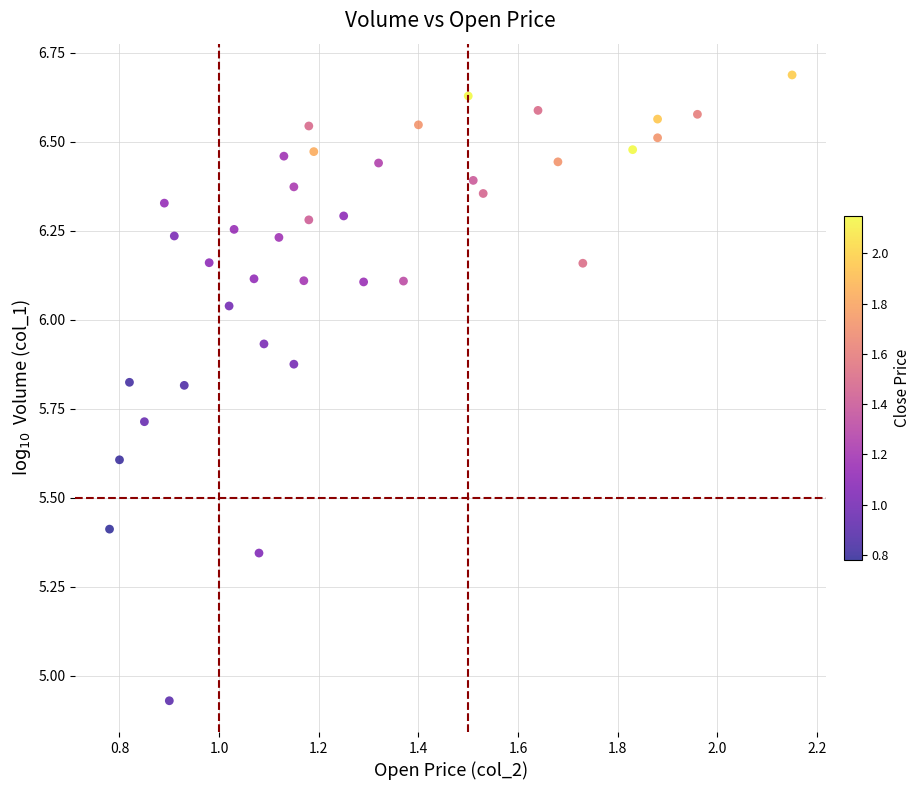

What is the range of Y values (max minus min)?

1.8